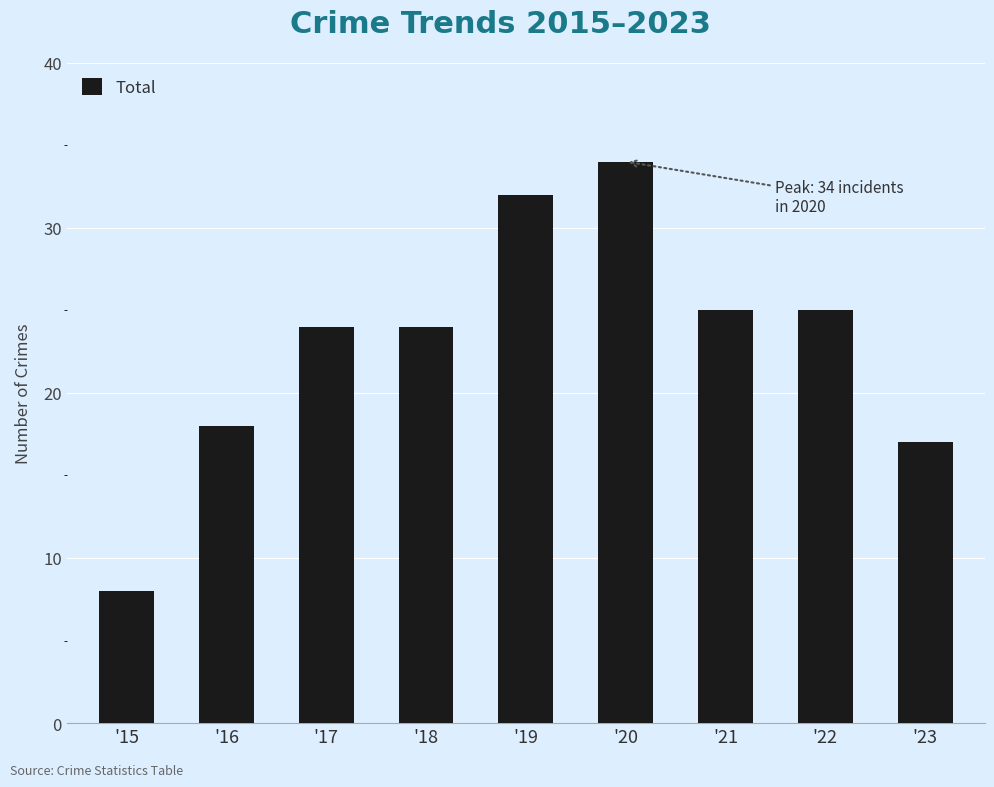

Which label corresponds to the largest value in the chart?

'20